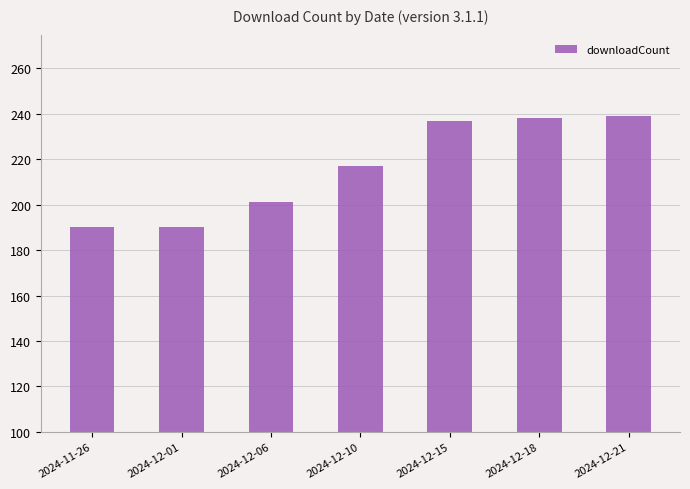

What is the label of the 6th bar from the left?

2024-12-18